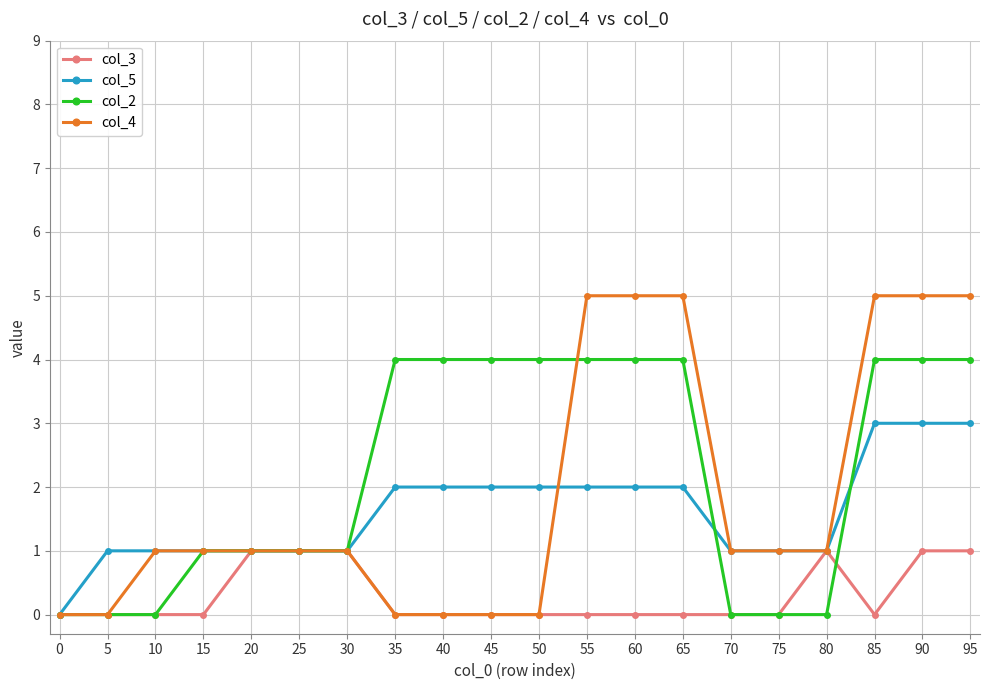

Which series has the largest range (max minus min)?

col_4